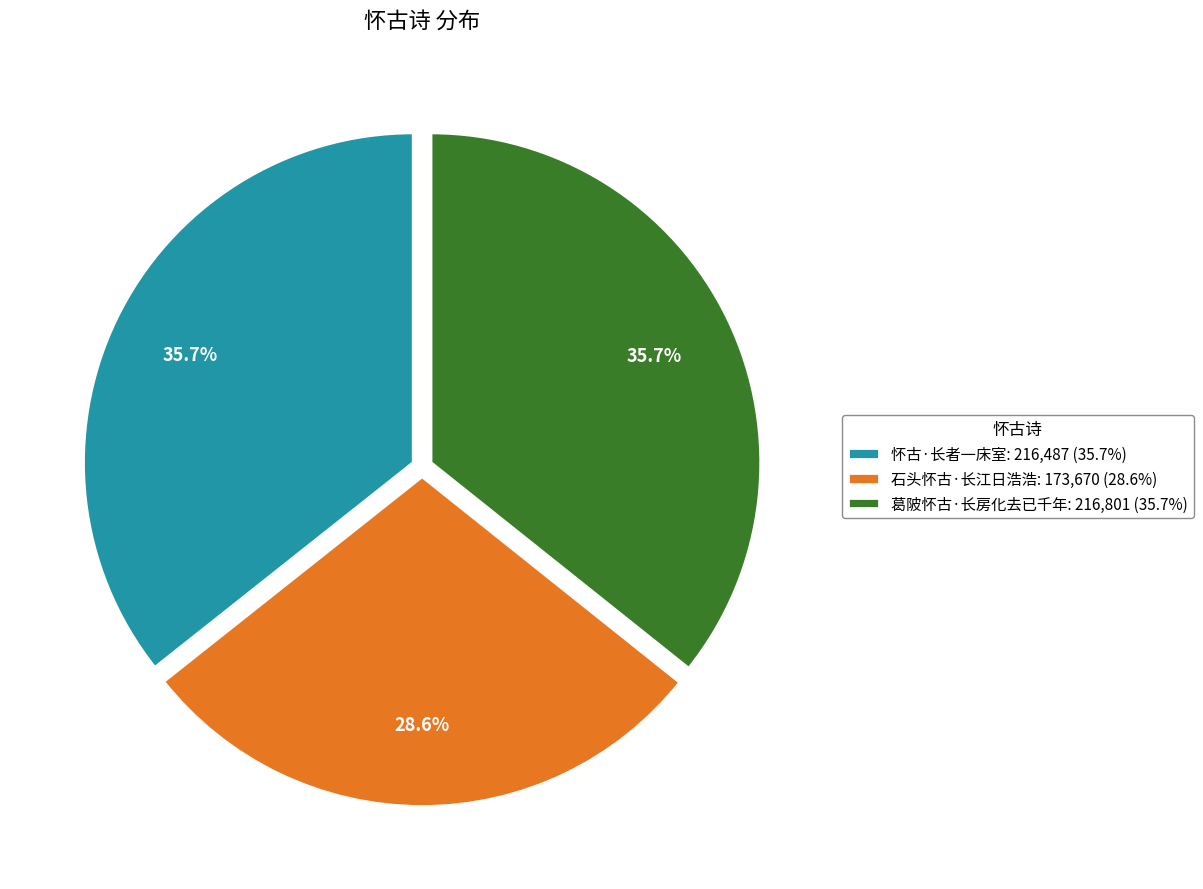

How many segments does this pie chart have?

3